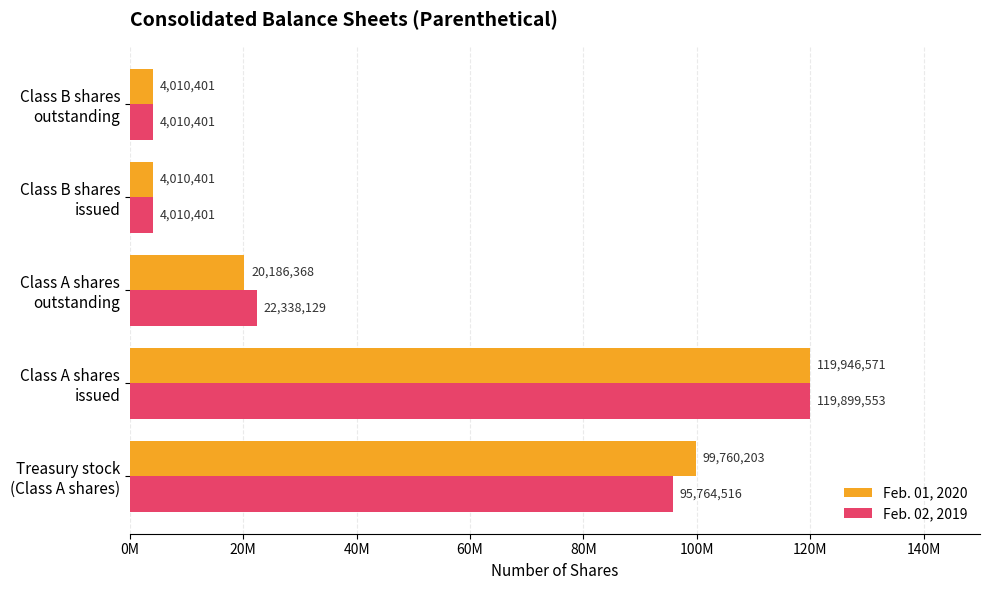

Which series has the widest spread of values?

Feb. 01, 2020